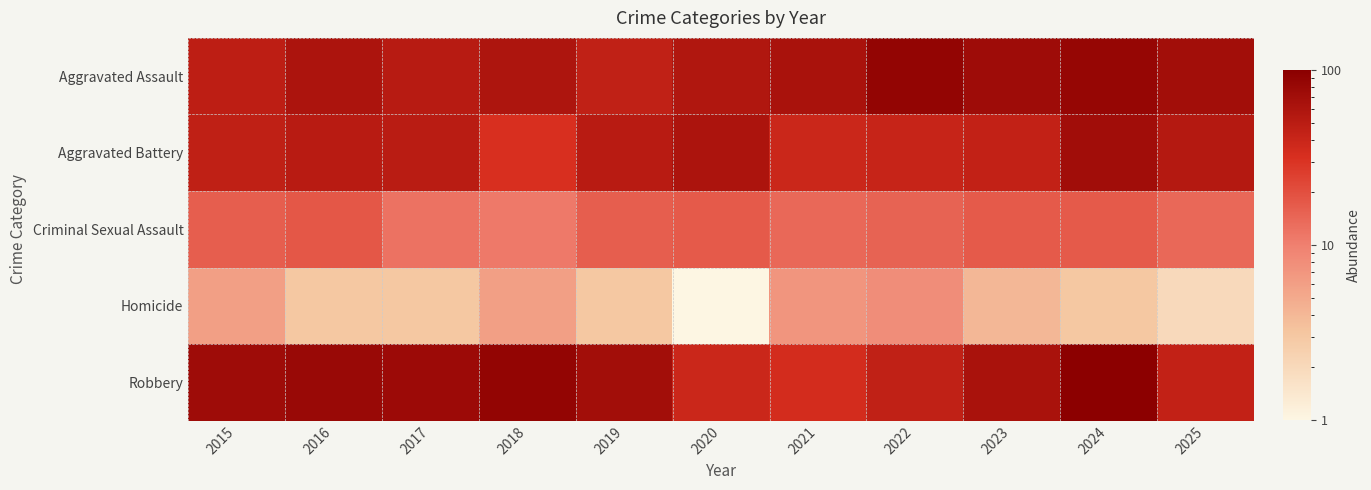

Rank the series at 2023 from lowest to highest value.

Homicide, Criminal Sexual Assault, Aggravated Battery, Robbery, Aggravated Assault